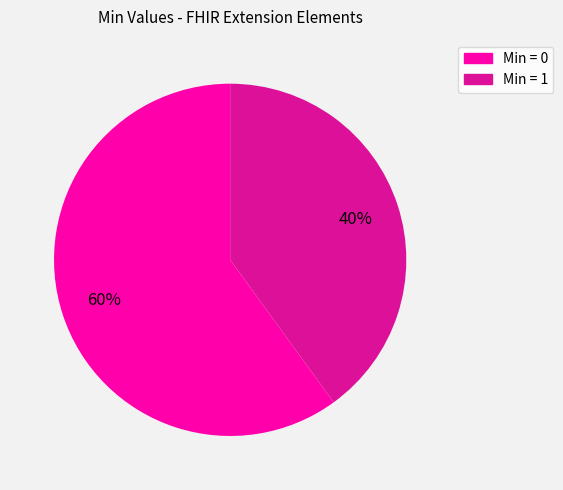

Is there a majority slice in this chart?

Yes